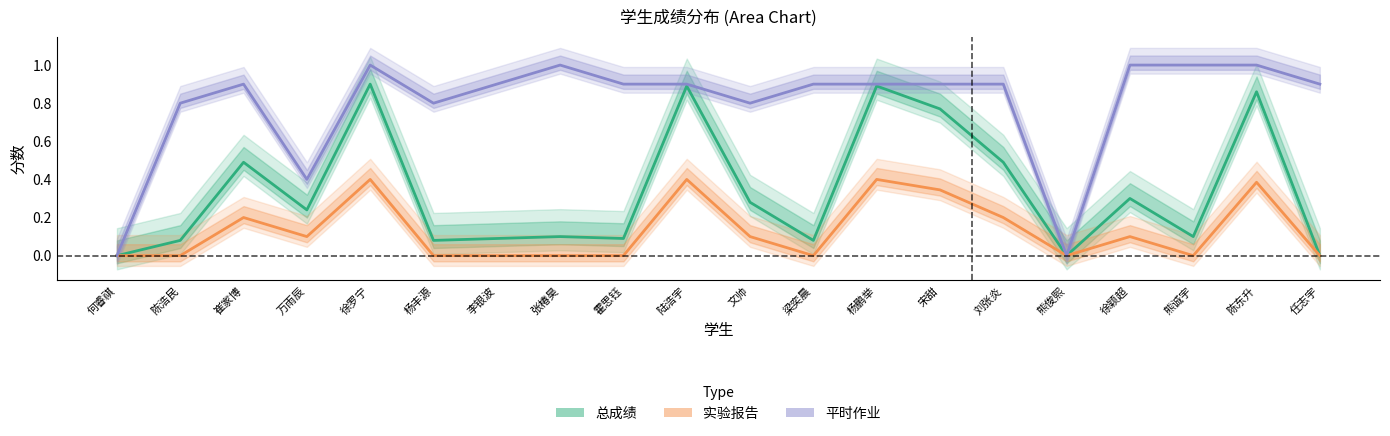

List the labels in order of 总成绩 value, largest first.

徐罗宁, 陆浩宇, 杨鹏举, 陈东升, 宋甜, 崔家博, 刘张炎, 徐颖超, 文帅, 万雨辰, 张椿昊, 熊诚宇, 李银波, 霍思钰, 陈浩民, 杨丰源, 梁奕晨, 何睿祺, 熊俊熙, 任志宇